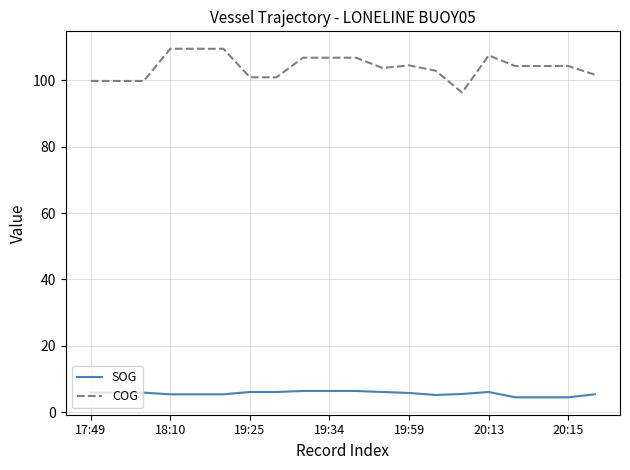

Does the chart have visible grid lines?

Yes